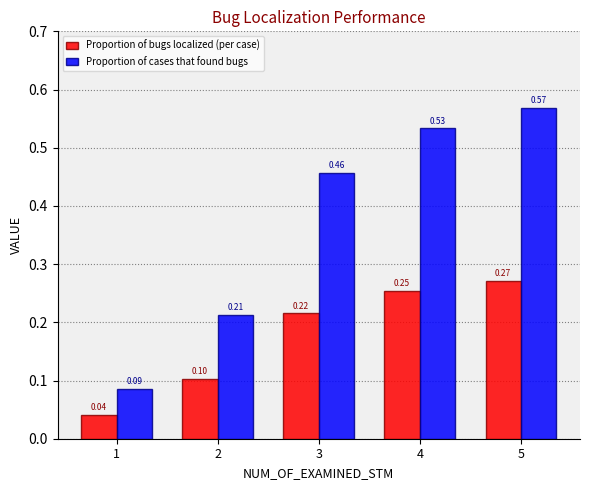

At 1, list the series in order from smallest to largest.

Proportion of bugs localized (per case), Proportion of cases that found bugs